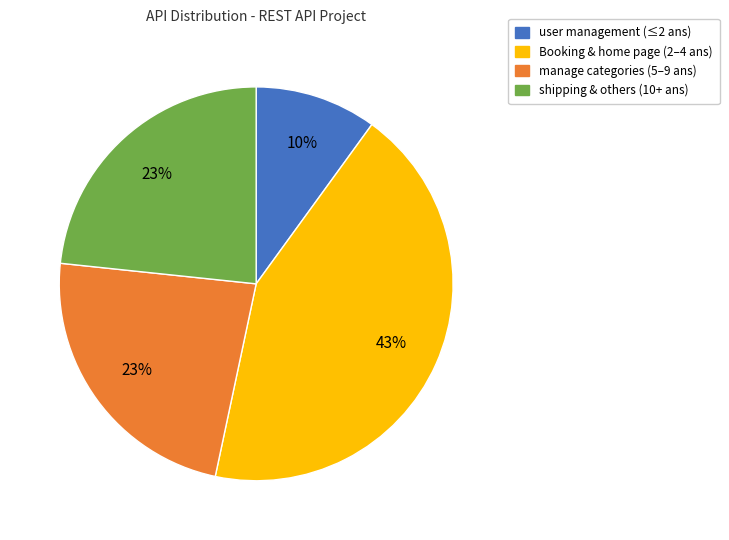

Does any single category account for the majority?

No